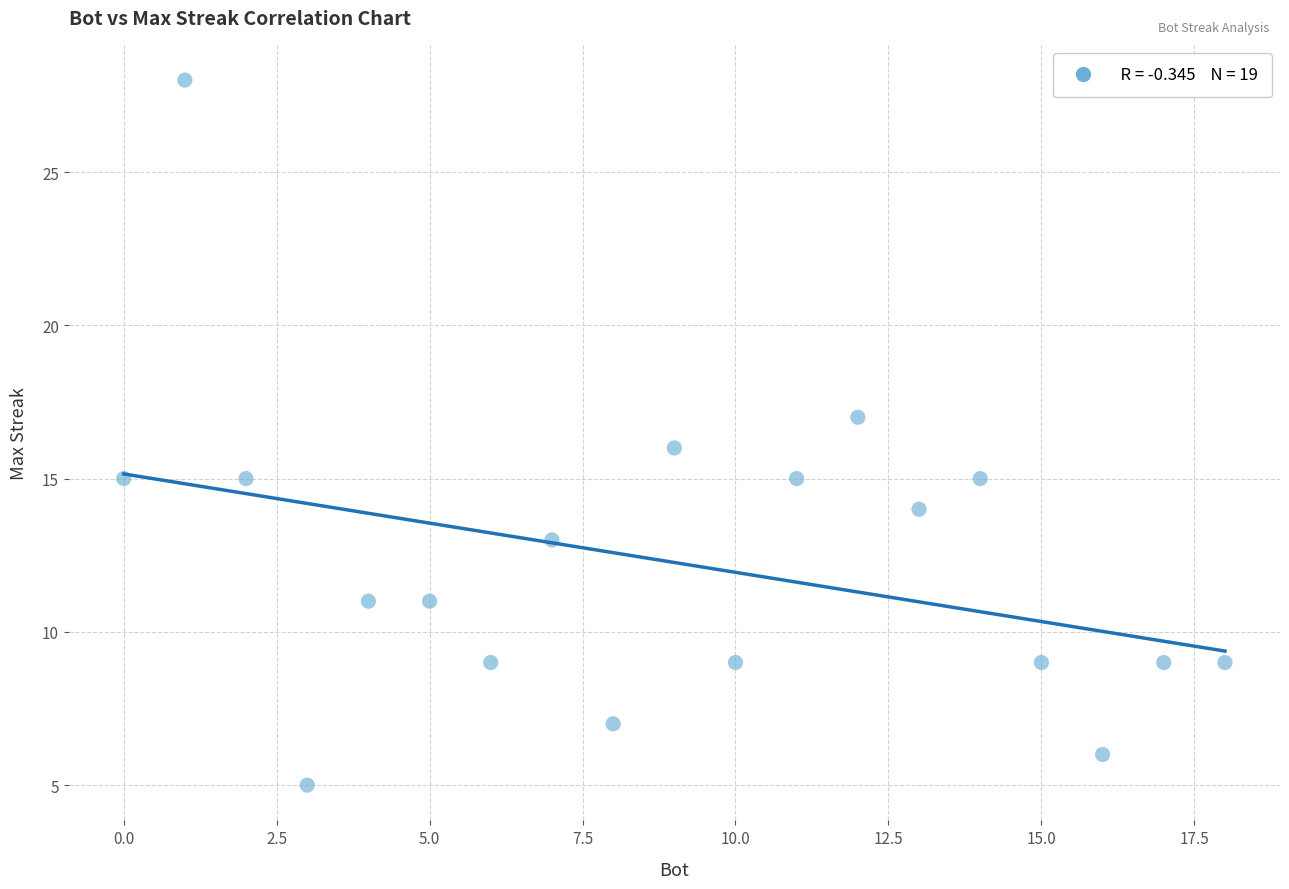

What is the range of Y values (max minus min)?

23